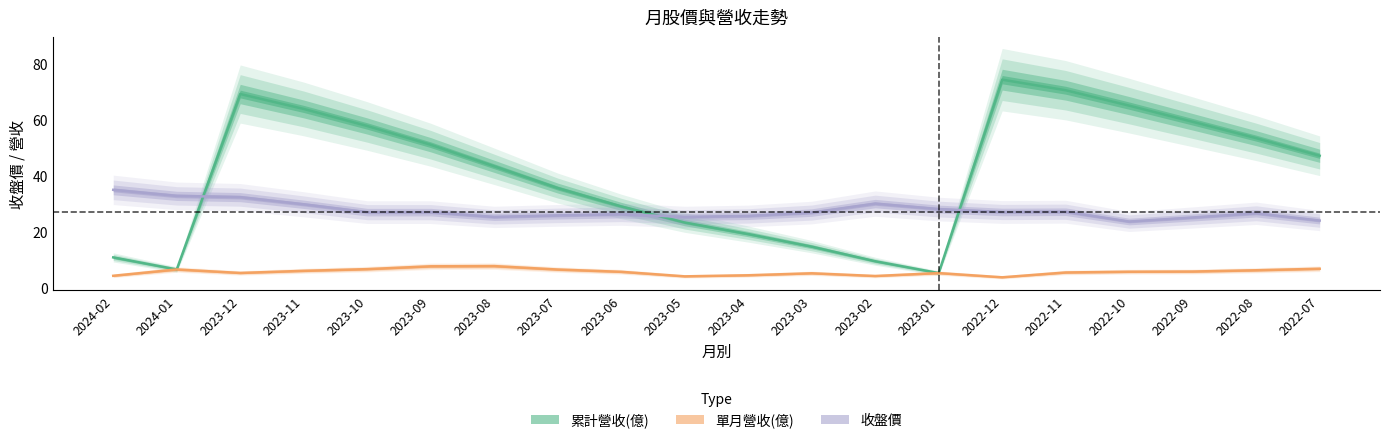

What is the difference between the 收盤價 values at 2022-12 and 2023-07?

1.2